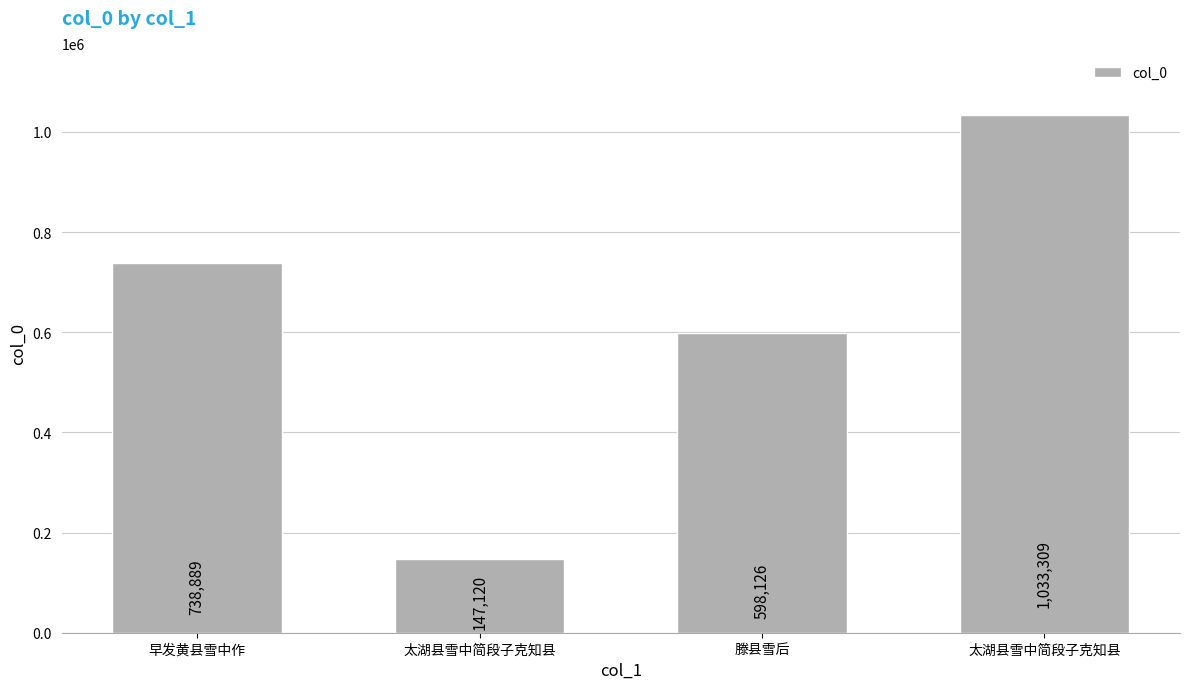

Does the chart contain any negative values?

No